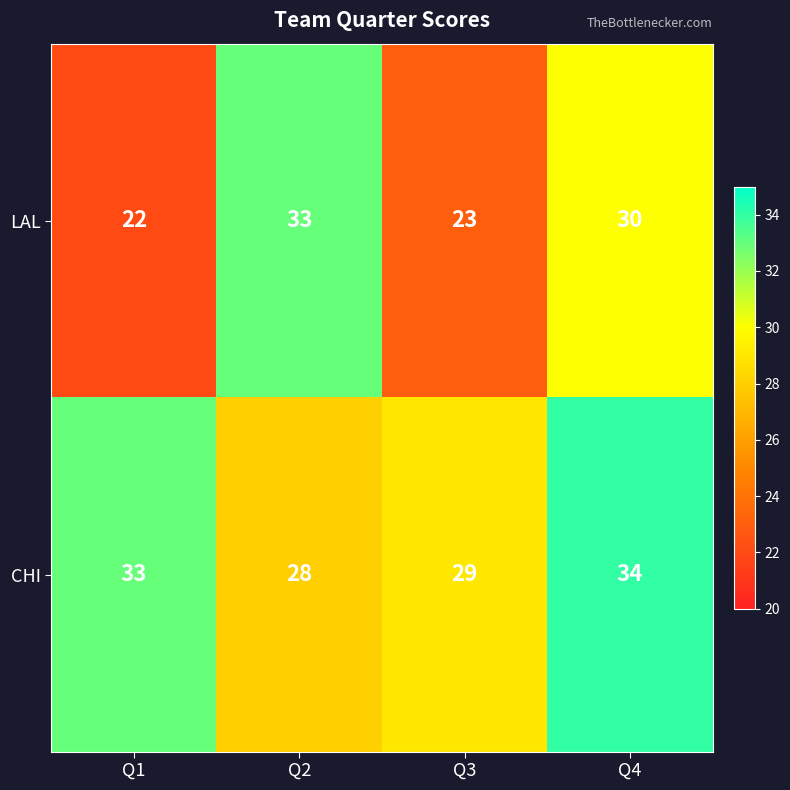

List the series in order of their overall mean, highest first.

CHI, LAL